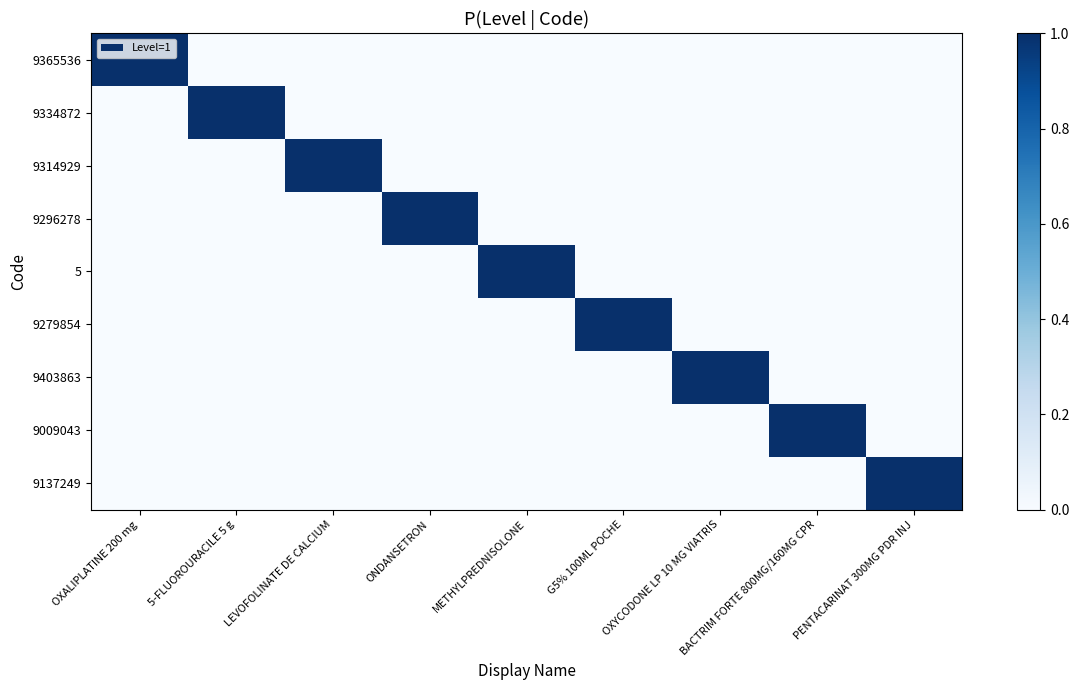

Count the number of categories in the chart.

9